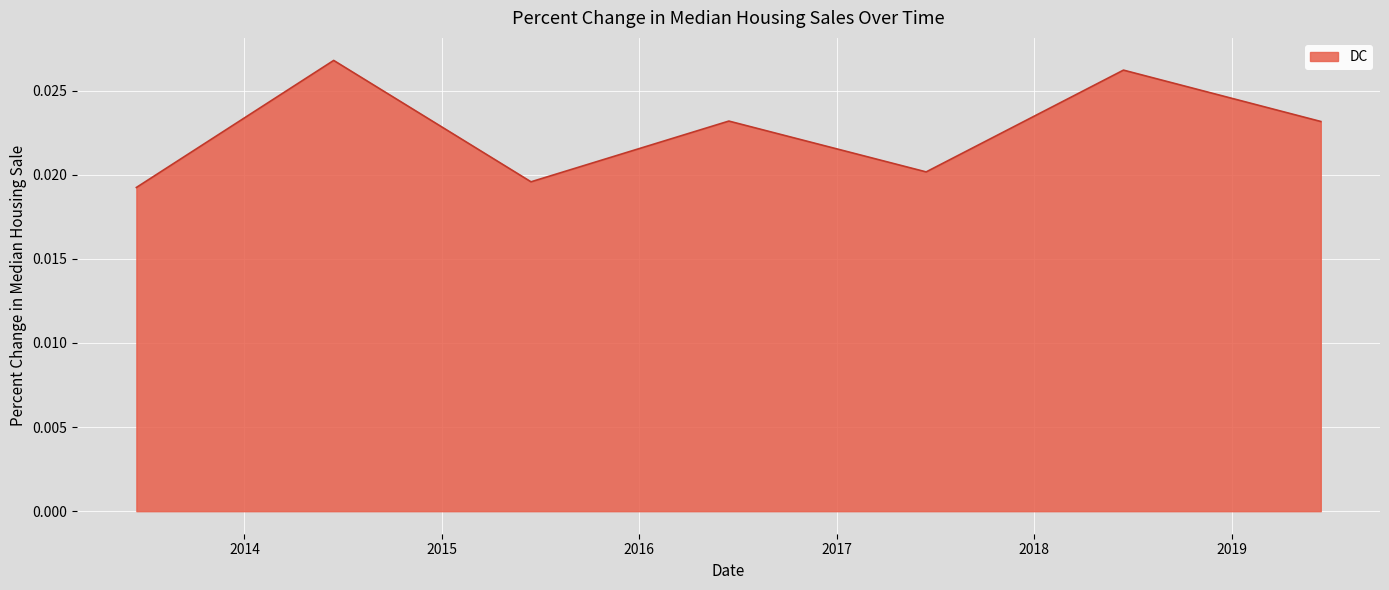

How many interior local valleys (lower than both neighbors) does the data have?

2